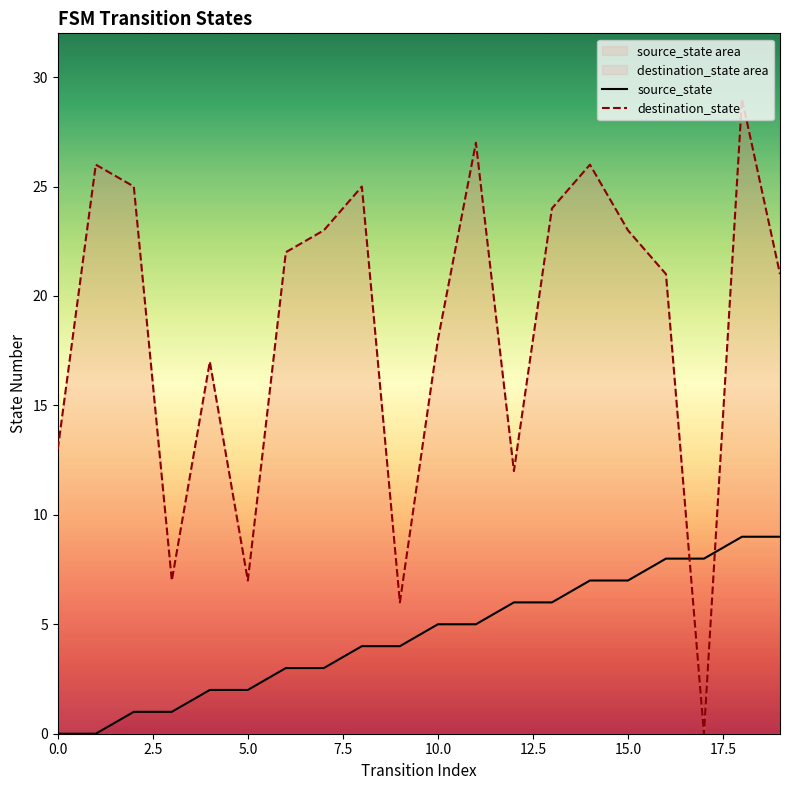

How many positive values does the source_state series have?

18